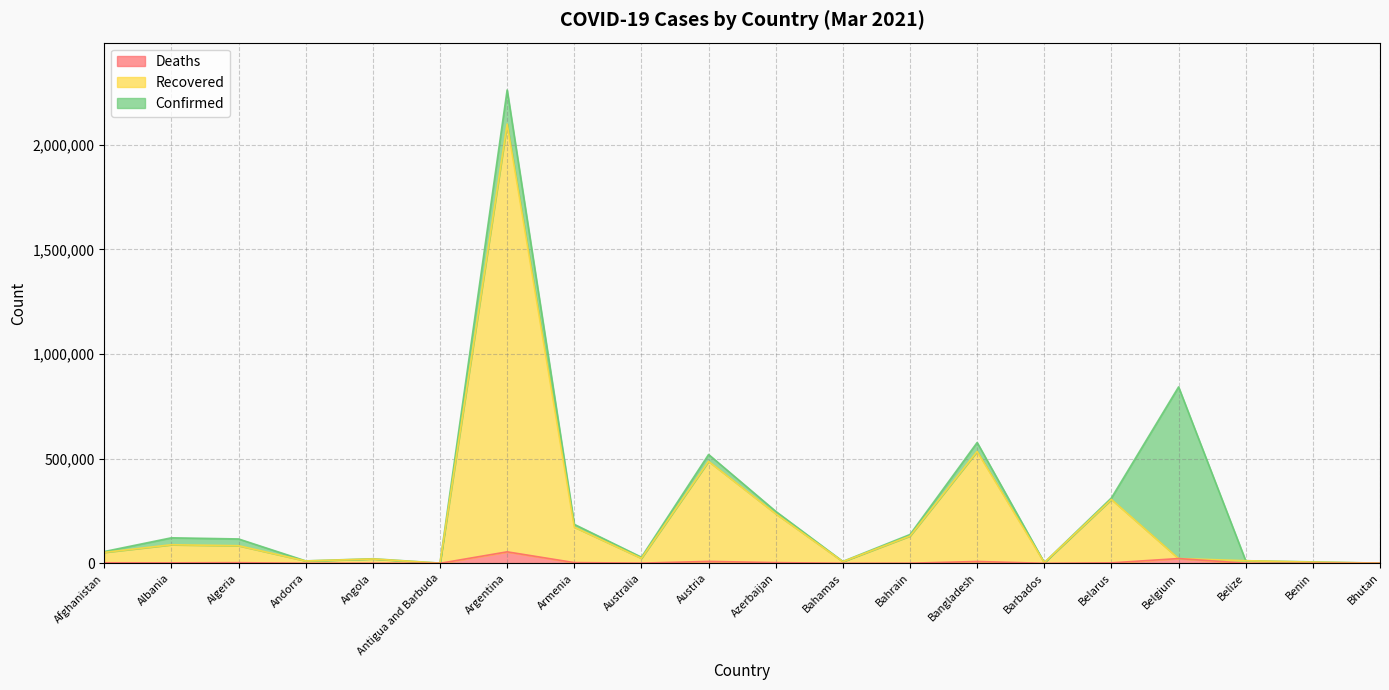

How many values in the Confirmed series exceed 116349?

9